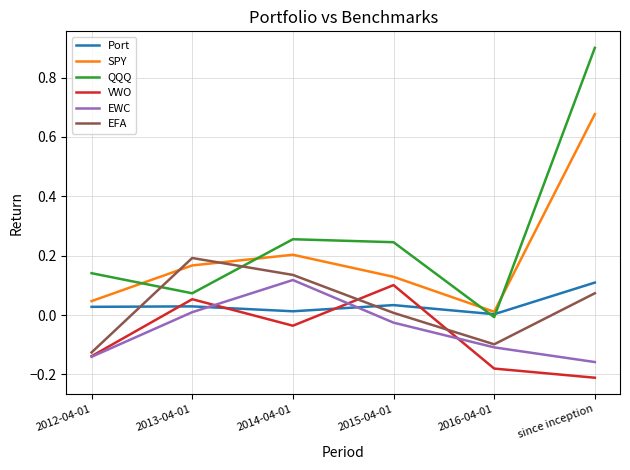

What are all the series names shown in the legend?

Port, SPY, QQQ, VWO, EWC, EFA